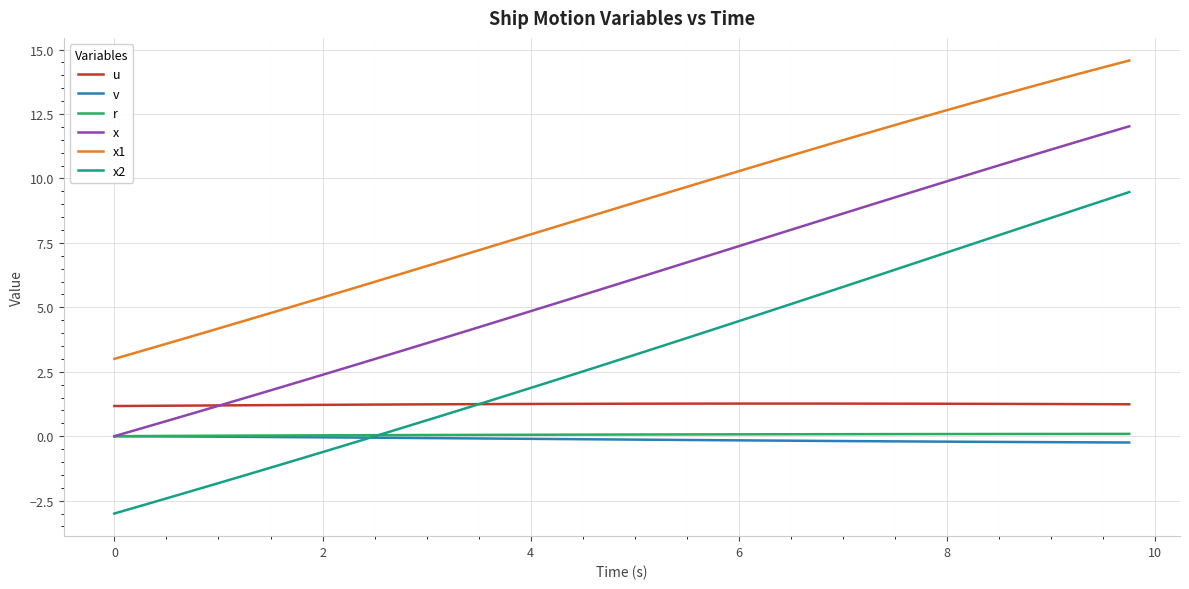

What is the smallest value displayed?

-3.0